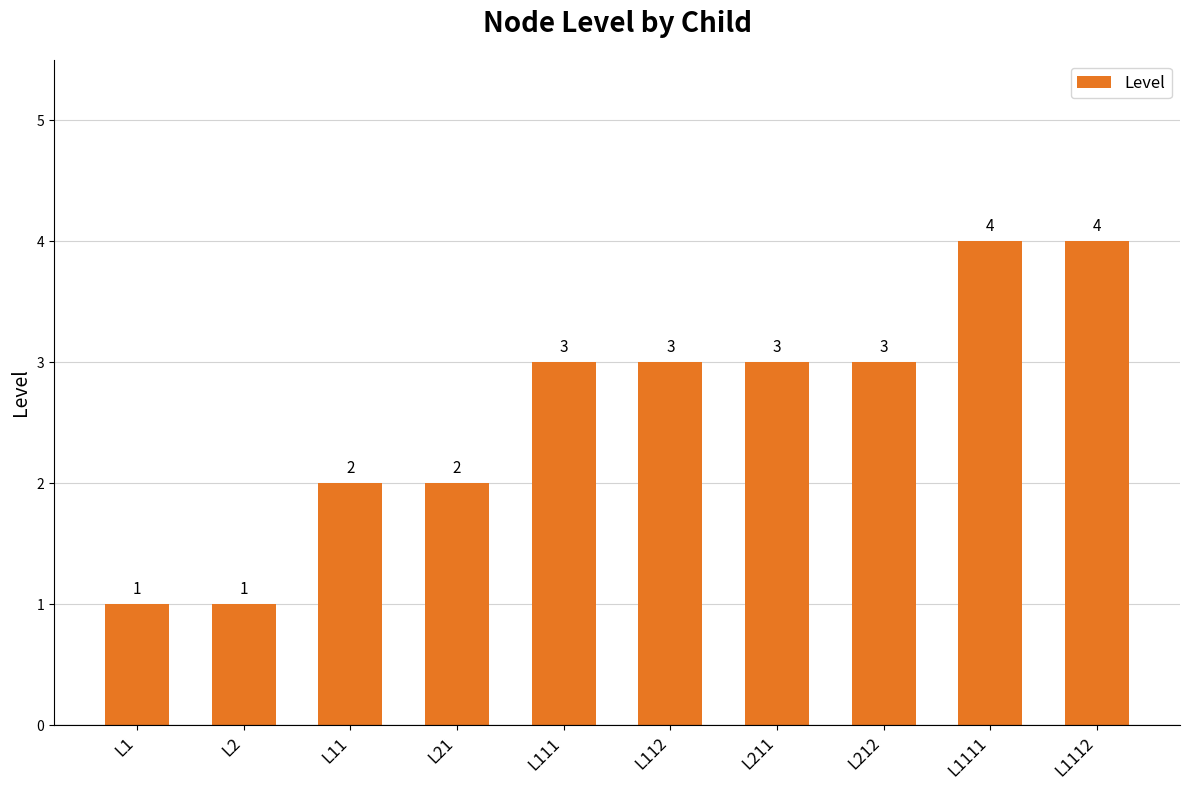

What value does the data have at L112?

3